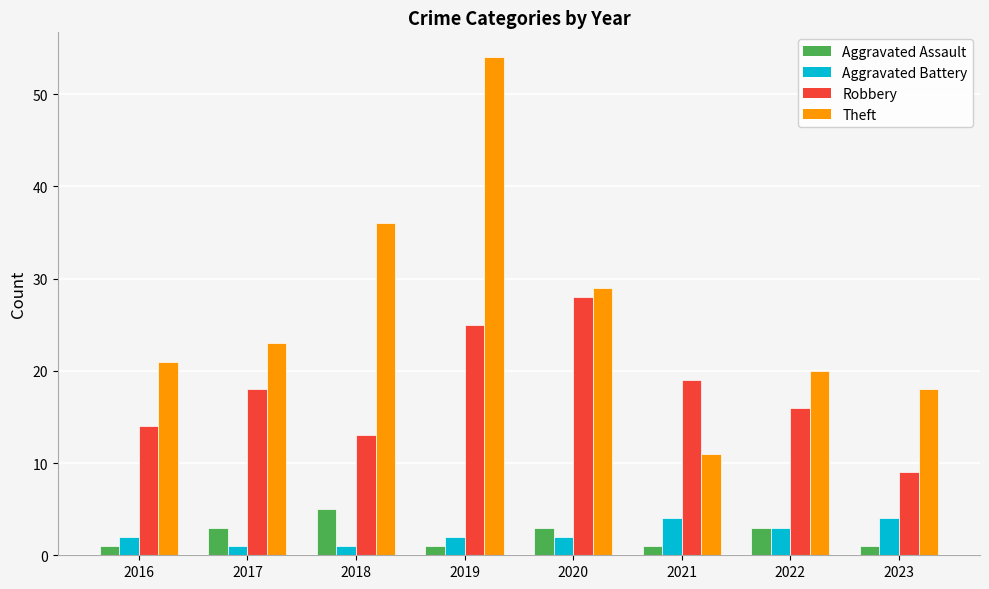

Rank the series at 2021 from highest to lowest value.

Robbery, Theft, Aggravated Battery, Aggravated Assault